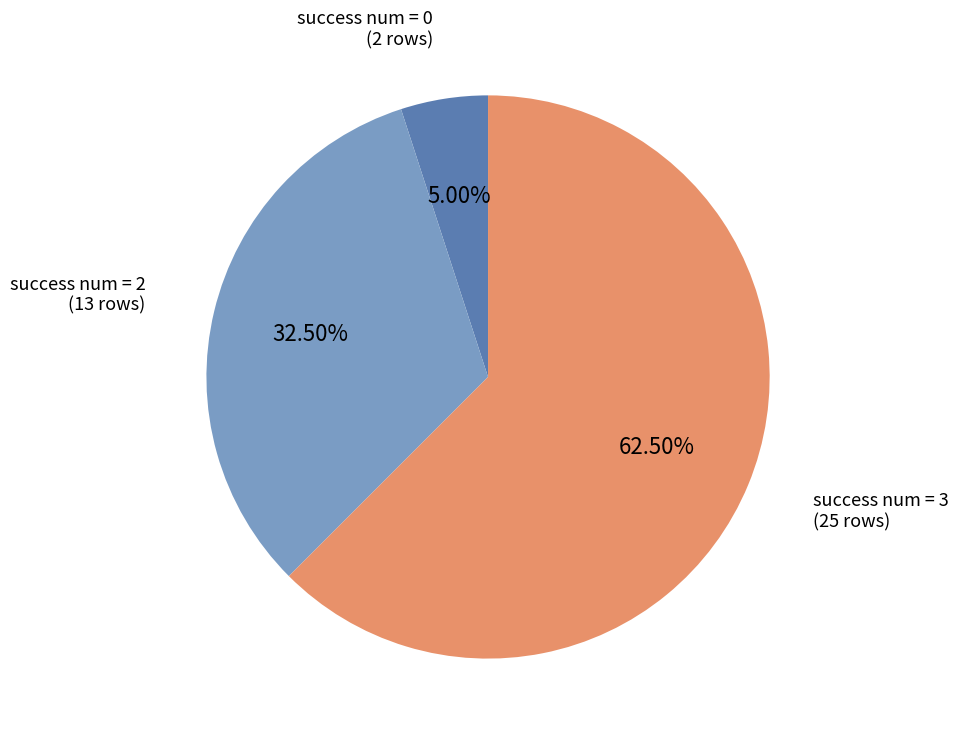

Which slice is the largest?

success num = 3 (25 rows)